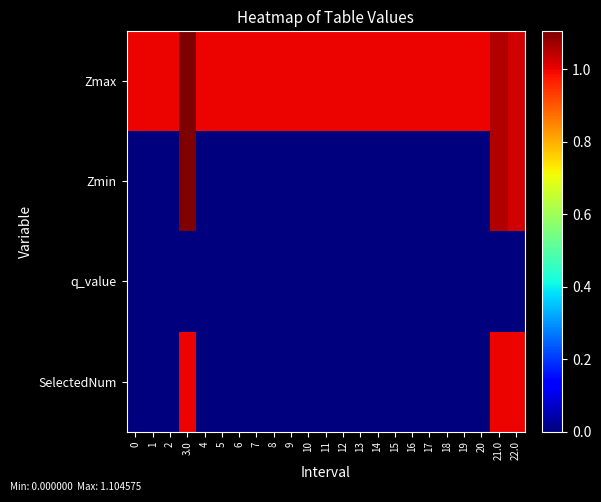

Reading left to right, list all the values displayed in this chart.

Zmax: 0=1.0	1=1.0	2=1.0	3.0=1.1	4=1.0	5=1.0	6=1.0	7=1.0	8=1.0	9=1.0	10=1.0	11=1.0	12=1.0	13=1.0	14=1.0	15=1.0	16=1.0	17=1.0	18=1.0	19=1.0	20=1.0	21.0=1.1	22.0=1.0
Zmin: 0=0.0	1=0.0	2=0.0	3.0=1.1	4=0.0	5=0.0	6=0.0	7=0.0	8=0.0	9=0.0	10=0.0	11=0.0	12=0.0	13=0.0	14=0.0	15=0.0	16=0.0	17=0.0	18=0.0	19=0.0	20=0.0	21.0=1.1	22.0=1.0
q_value: 0=0.0	1=0.0	2=0.0	3.0=-0.0	4=0.0	5=0.0	6=0.0	7=0.0	8=0.0	9=0.0	10=0.0	11=0.0	12=0.0	13=0.0	14=0.0	15=0.0	16=0.0	17=0.0	18=0.0	19=0.0	20=0.0	21.0=-0.0	22.0=-0.0
SelectedNum: 0=0.0	1=0.0	2=0.0	3.0=1.0	4=0.0	5=0.0	6=0.0	7=0.0	8=0.0	9=0.0	10=0.0	11=0.0	12=0.0	13=0.0	14=0.0	15=0.0	16=0.0	17=0.0	18=0.0	19=0.0	20=0.0	21.0=1.0	22.0=1.0